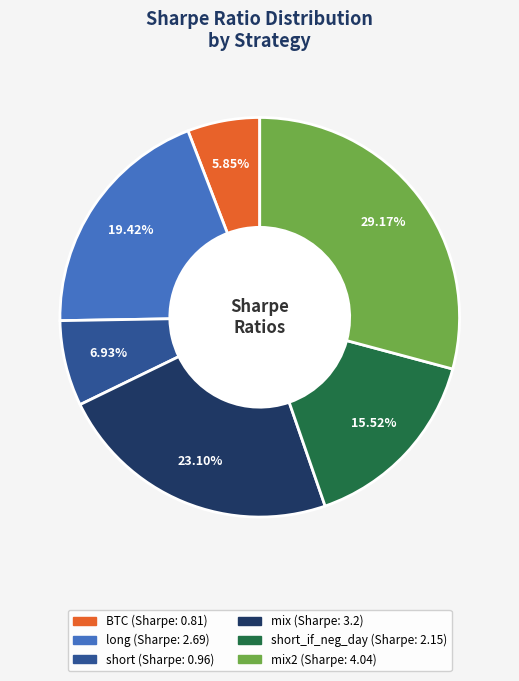

Is there any slice that represents more than half of the pie?

No